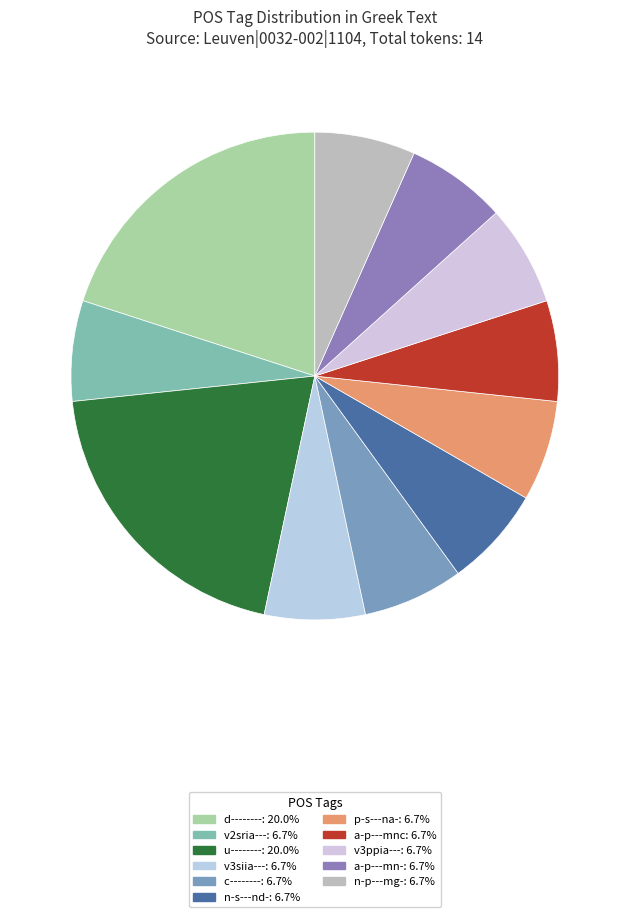

Which has a higher value, p-s---na- or a-p---mn-?

p-s---na-